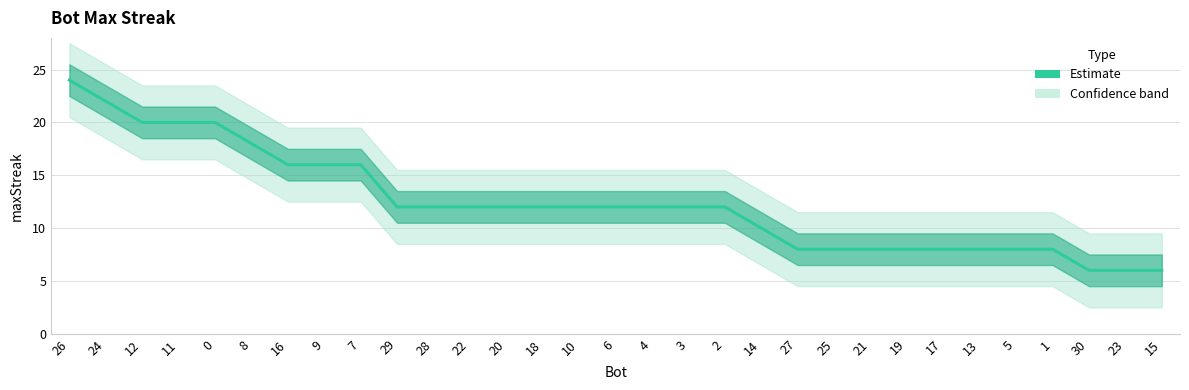

What is the label of the 8th point from the right?

19